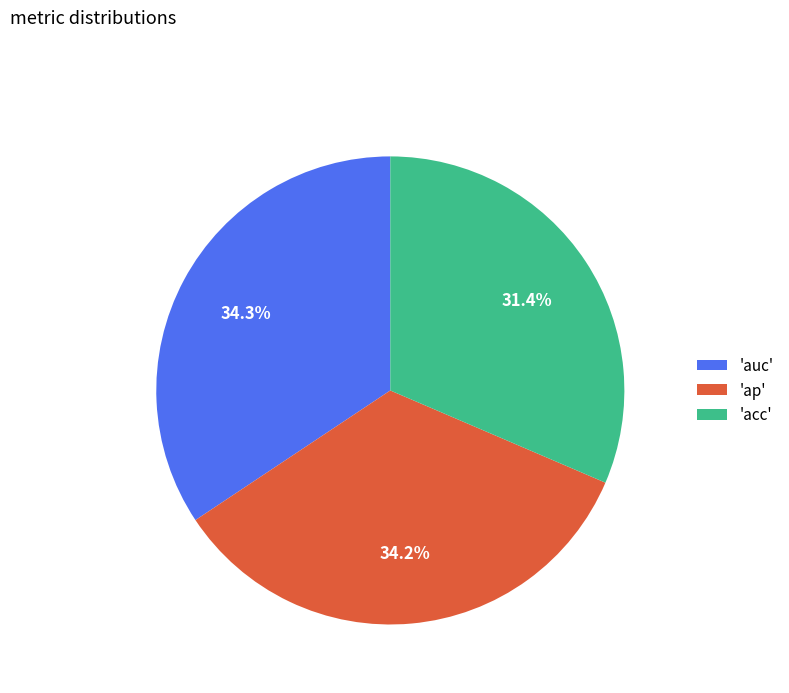

Between 'acc' and 'ap', which is larger?

'ap'